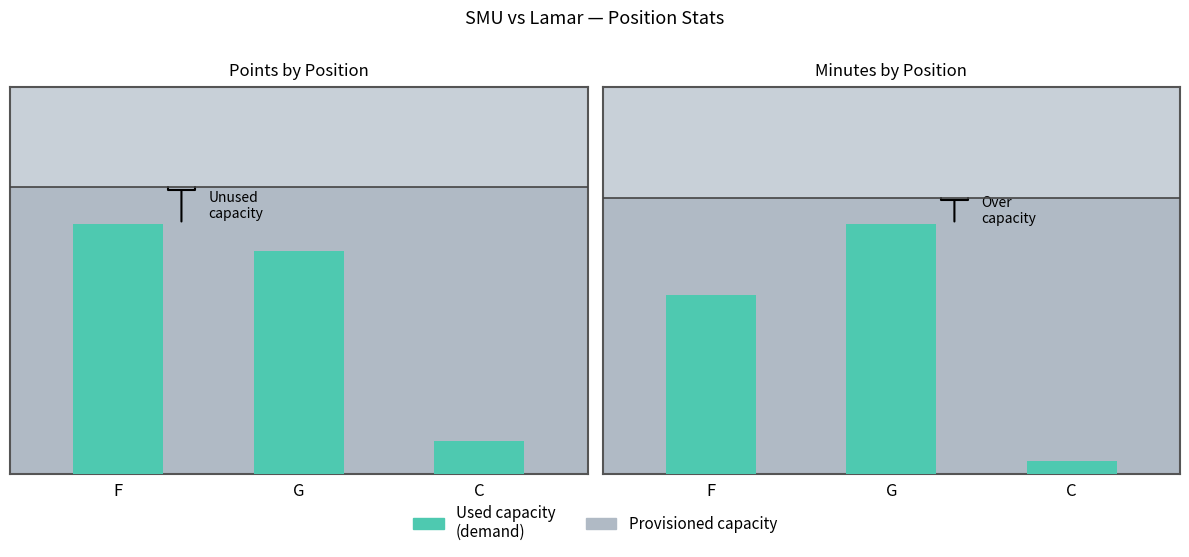

What is the ratio of the value at F to the value at C?

13.5